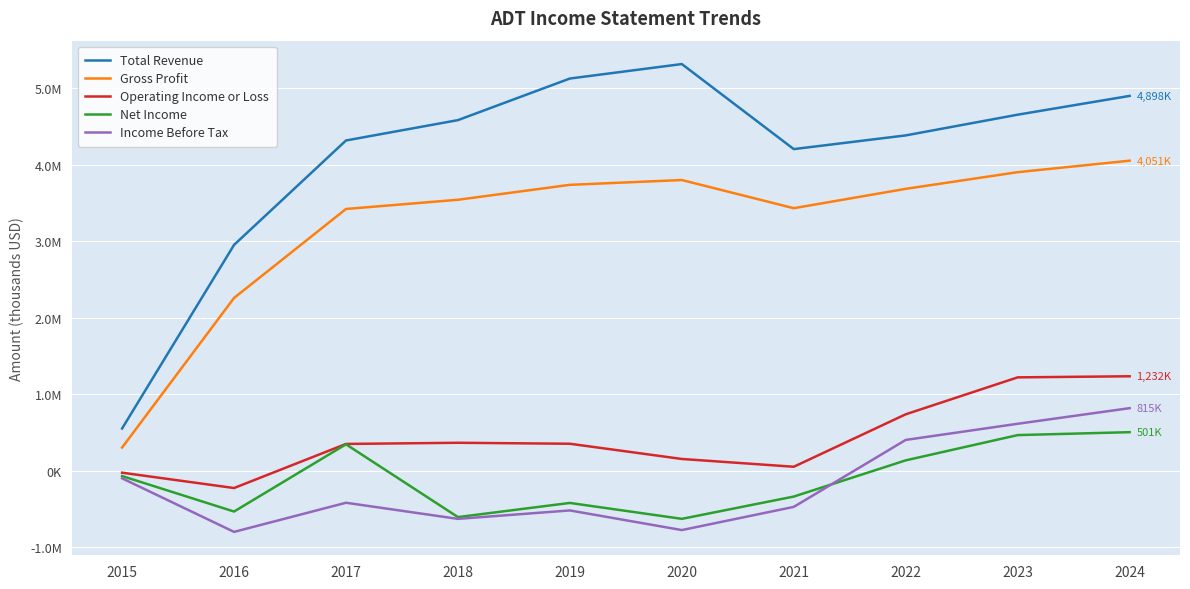

Which series has the largest total across all categories?

Total Revenue